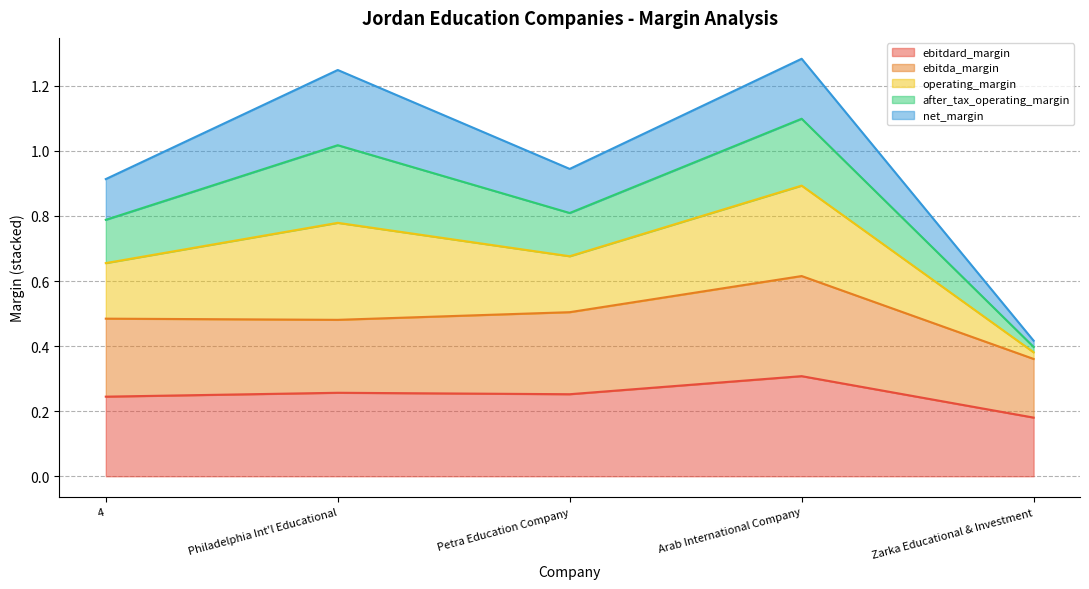

The ebitda_margin series shows 0.1 at Petra Education Company. True or false?

False